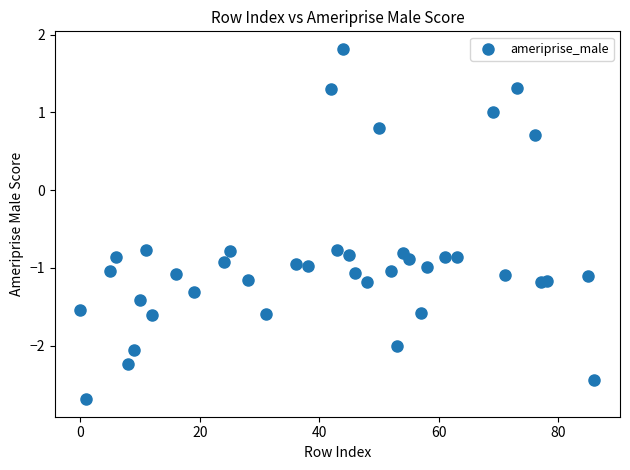

What Y value in the scatter plot is closest to 0?

0.7